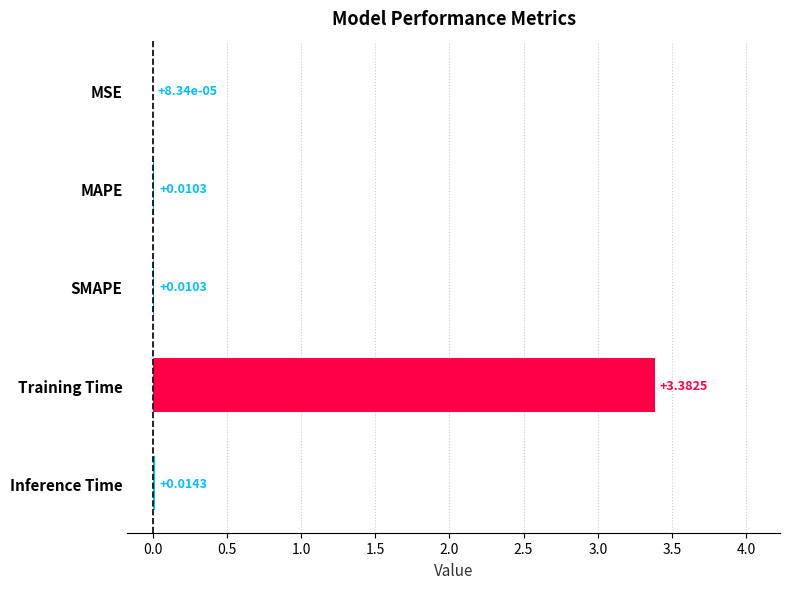

Which category has the highest value across all series?

Training Time